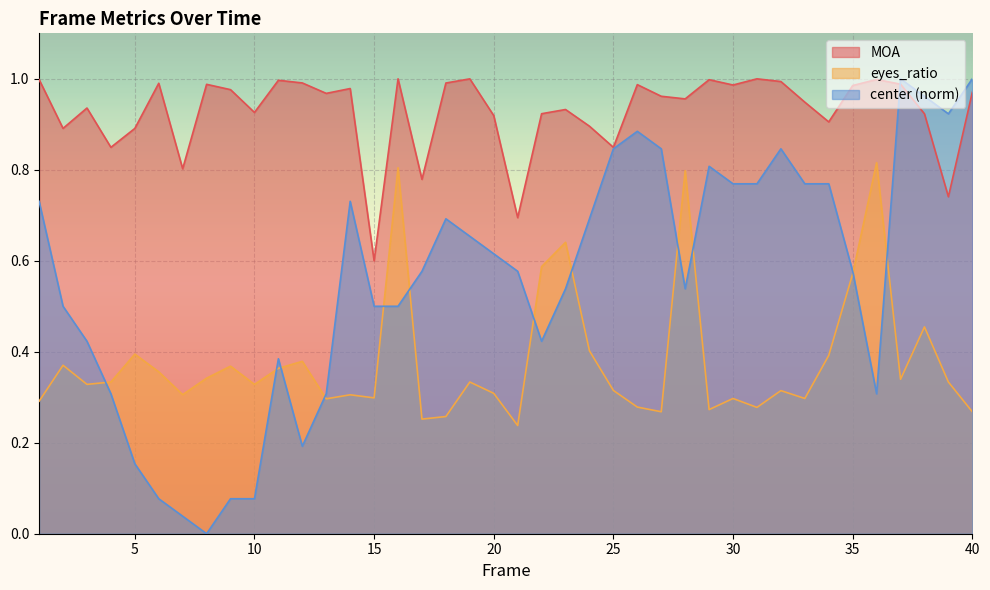

What is the approximate value of eyes_ratio at 15?

0.3